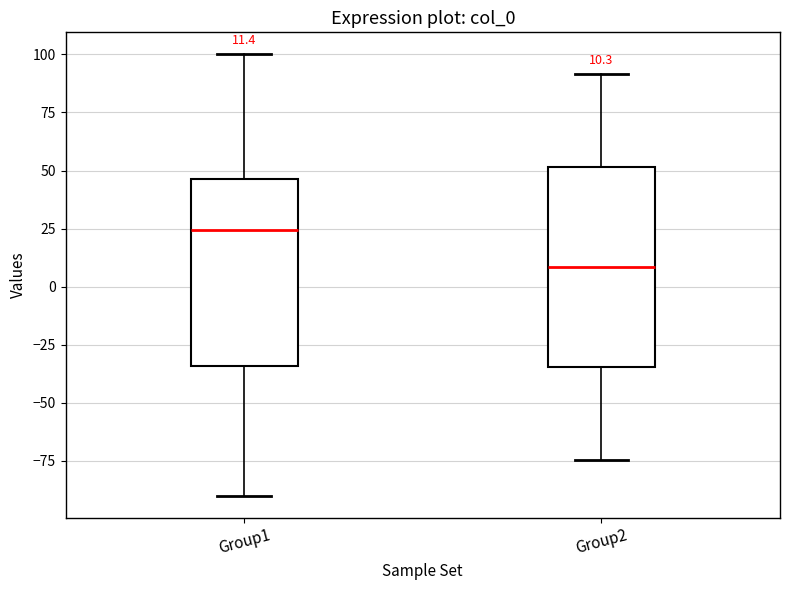

Comparing the boxes themselves (not the whiskers), which one is the tallest?

Group2